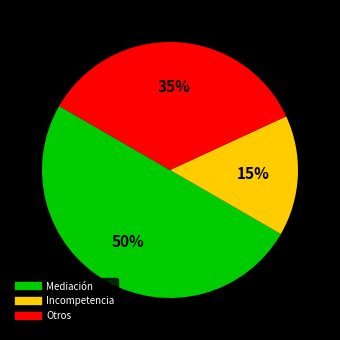

To the nearest percent, what is the average slice percentage?

33%